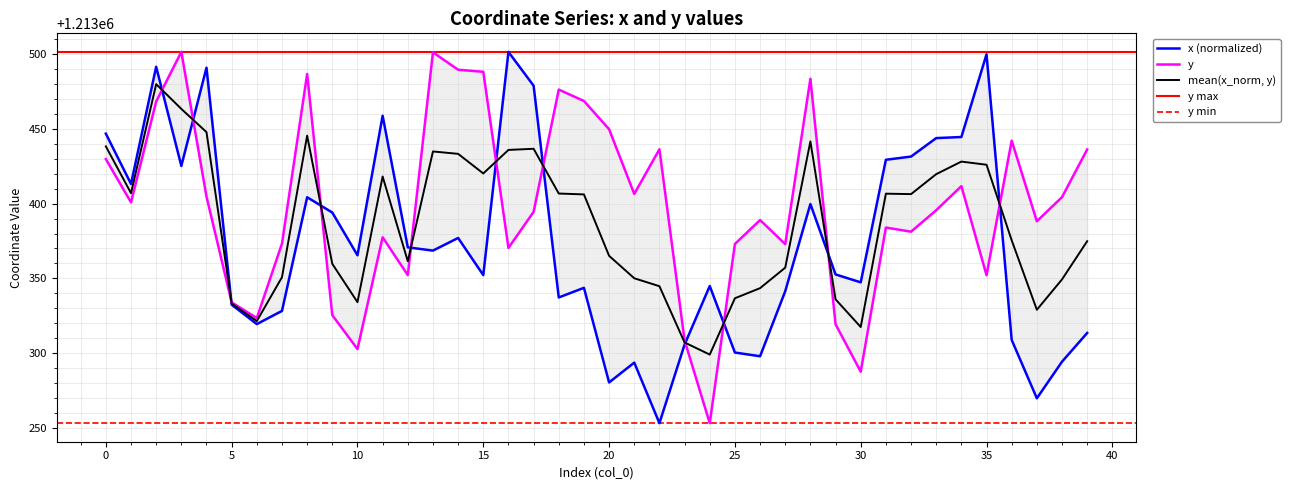

What is the difference between the maximum and second lowest values in the y series?

214.1